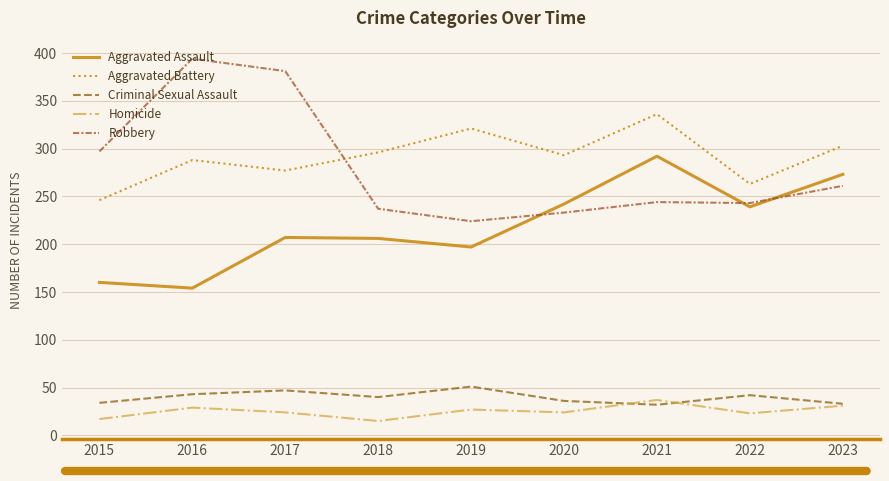

Is the value of Aggravated Assault at 2016 greater than the value of Criminal Sexual Assault at 2022?

Yes